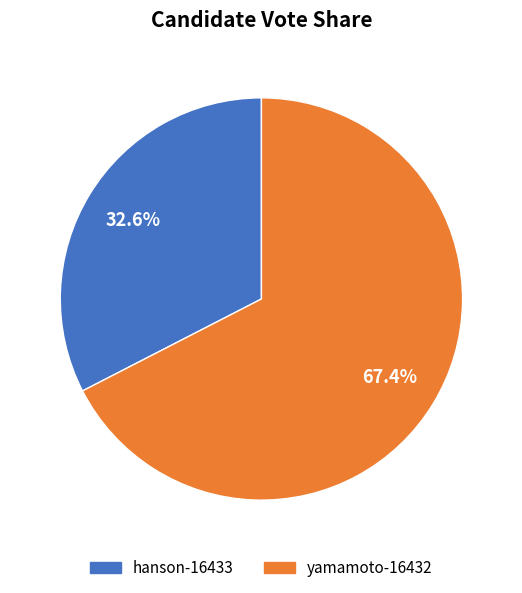

To the nearest percent, what is the difference between the largest and smallest slice percentages?

35%